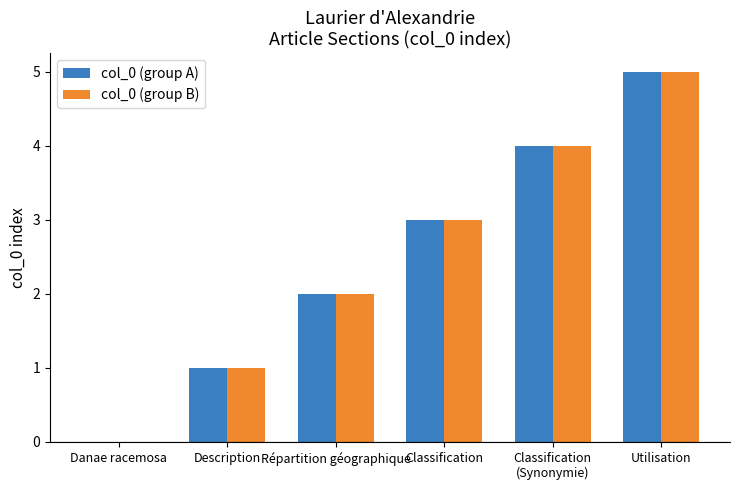

The value of col_0 (group B) at Répartition géographique is 2. True or false?

True